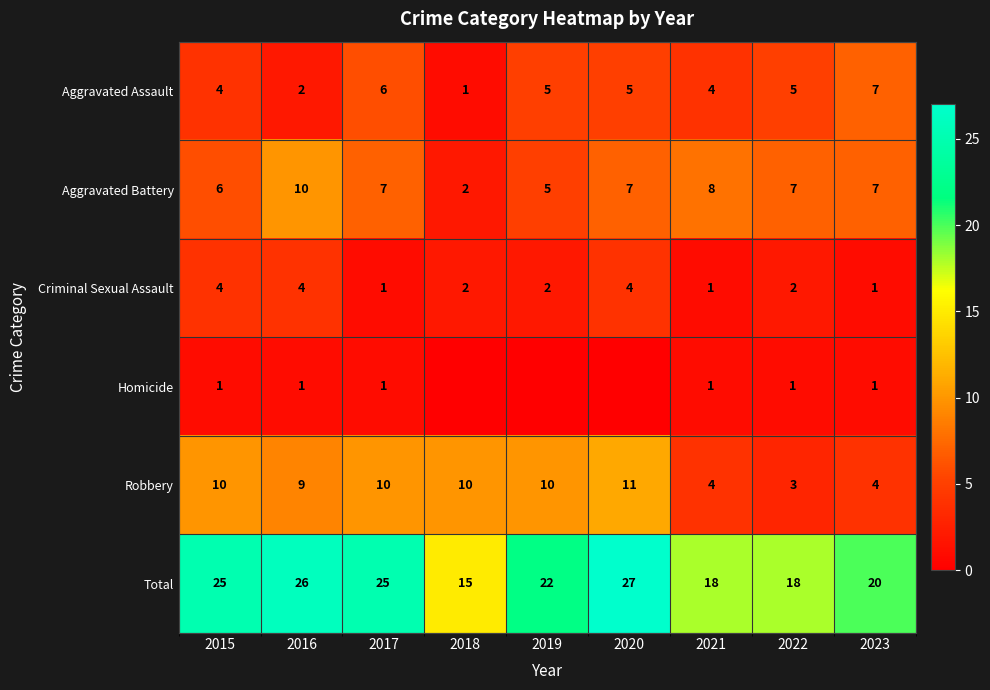

At which label does Total reach its minimum?

2018